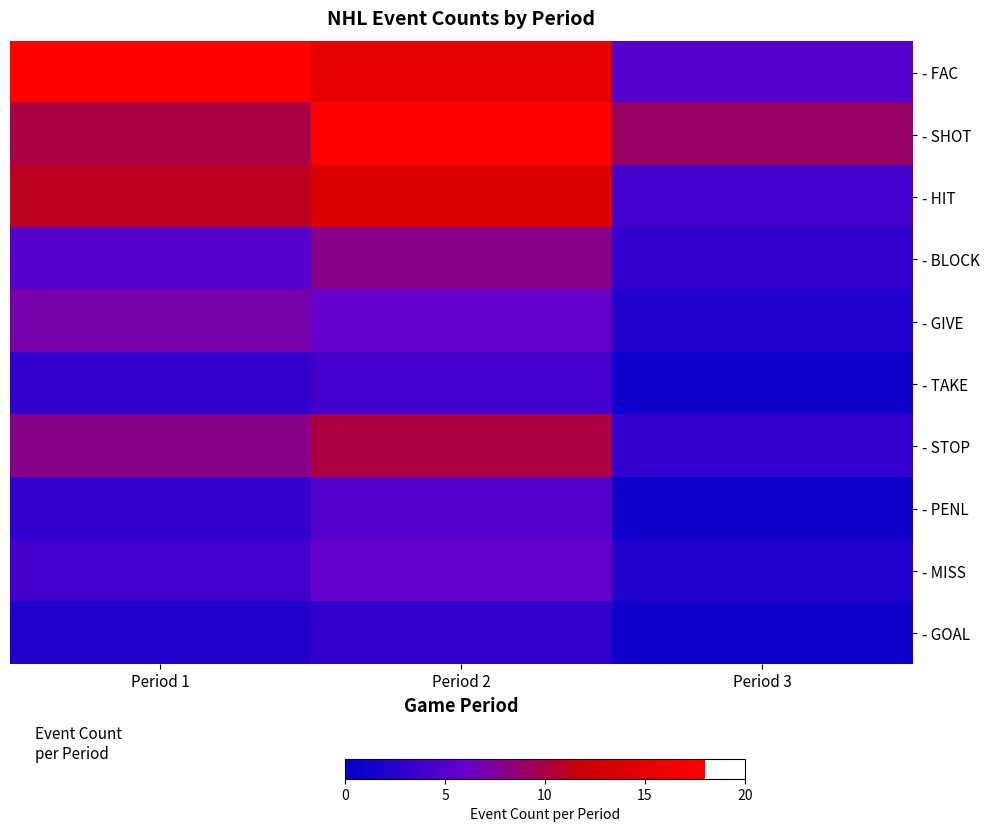

Reading right to left, transcribe all the data shown in this chart.

- FAC: Period 3=5	Period 2=15	Period 1=18
- SHOT: Period 3=9	Period 2=18	Period 1=10
- HIT: Period 3=4	Period 2=14	Period 1=11
- BLOCK: Period 3=3	Period 2=8	Period 1=5
- GIVE: Period 3=2	Period 2=6	Period 1=7
- TAKE: Period 3=1	Period 2=4	Period 1=3
- STOP: Period 3=3	Period 2=10	Period 1=8
- PENL: Period 3=1	Period 2=5	Period 1=3
- MISS: Period 3=2	Period 2=6	Period 1=4
- GOAL: Period 3=1	Period 2=3	Period 1=2